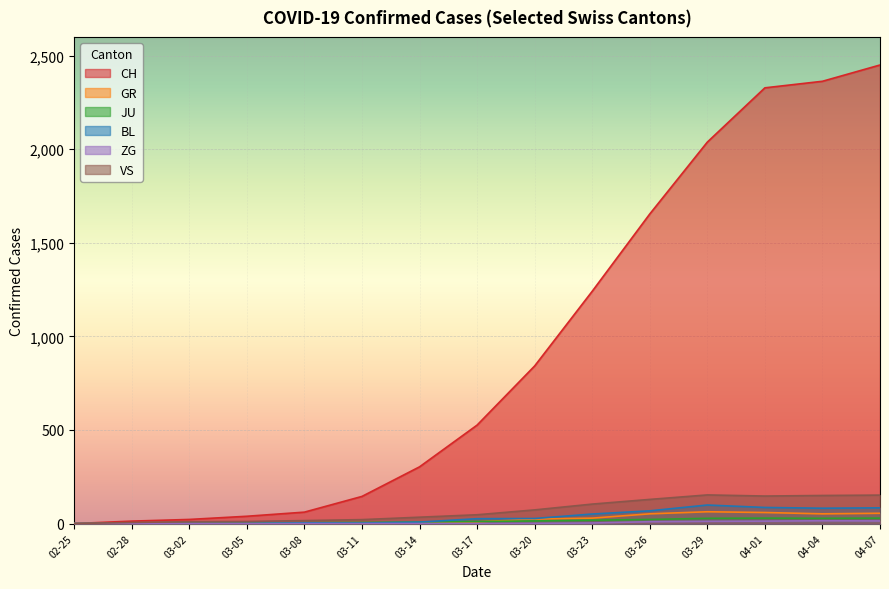

Which series has the largest range (max minus min)?

CH